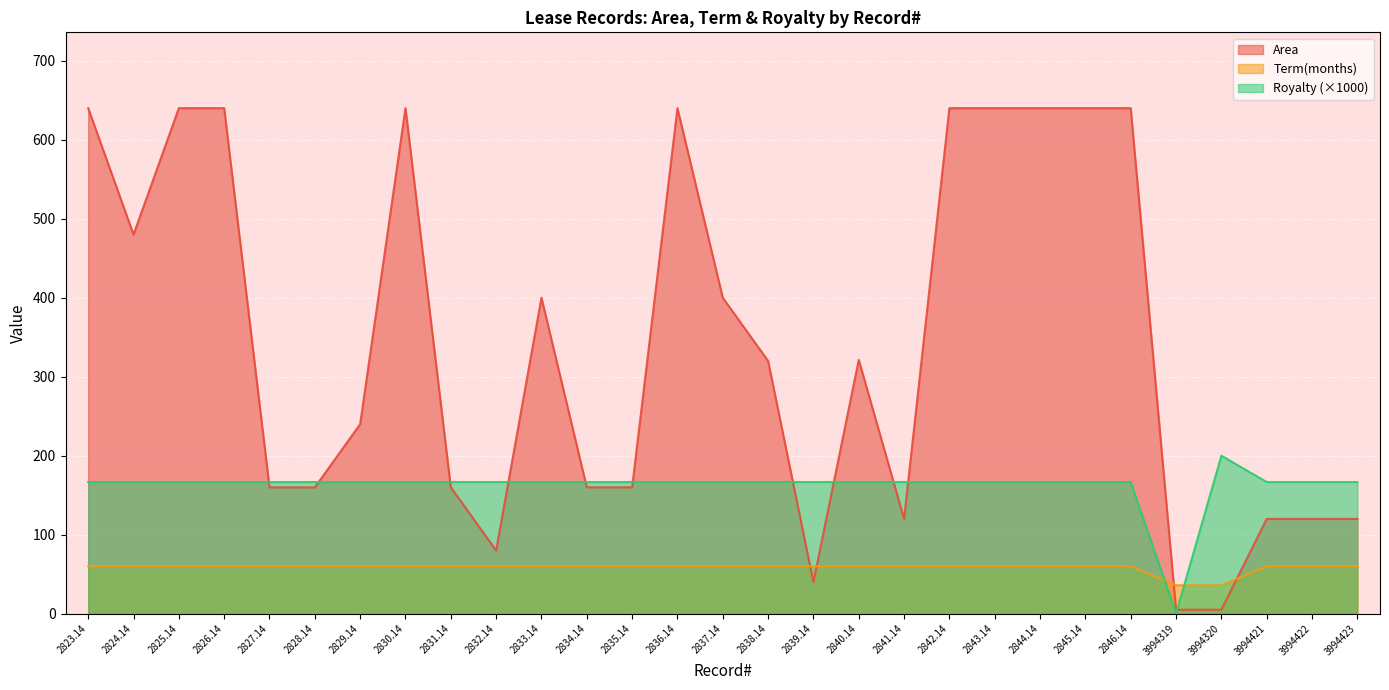

What is the spread (max minus min) of values at 2838.14?

260.0